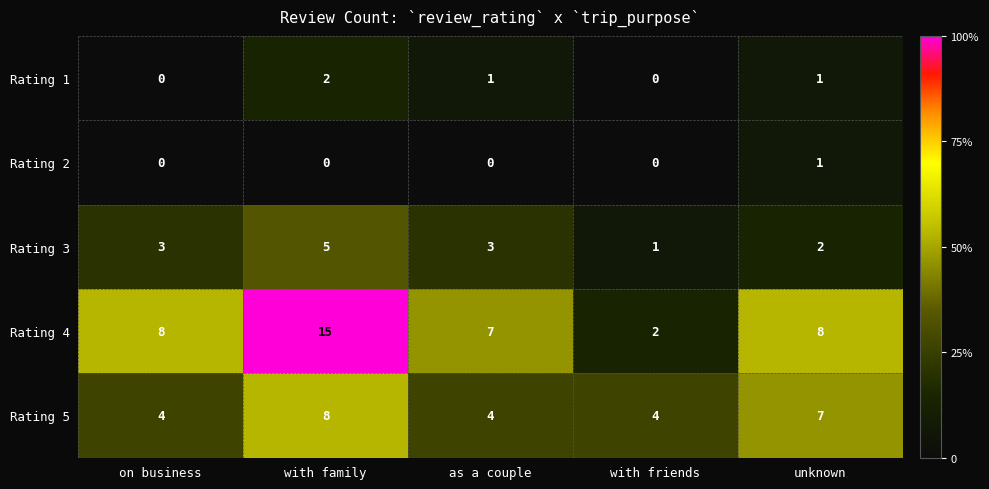

The Rating 2 series shows 0 at as a couple. True or false?

True